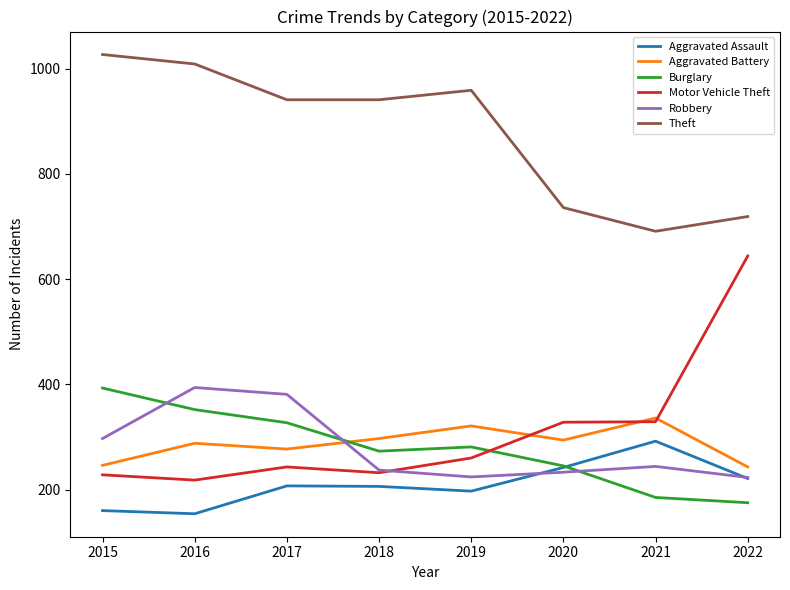

At how many categories does at least one series exceed 469?

8